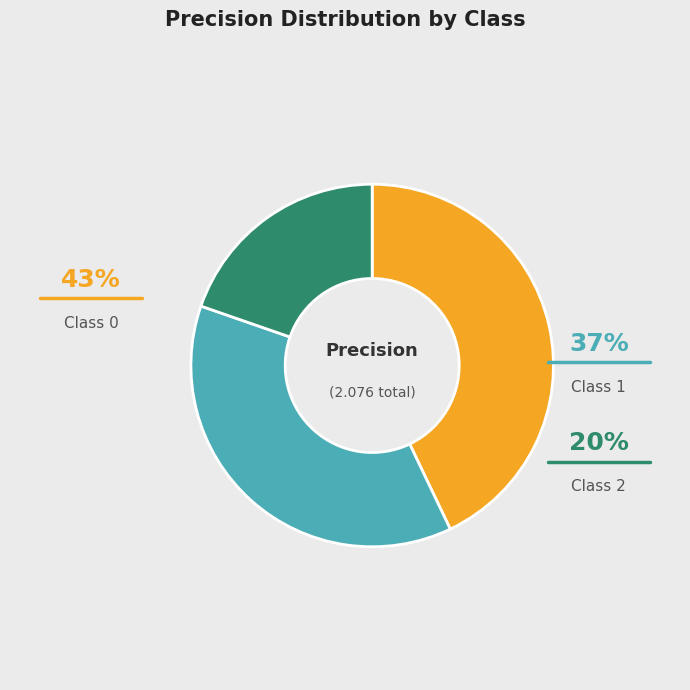

To the nearest percent, what is the average slice percentage?

33%